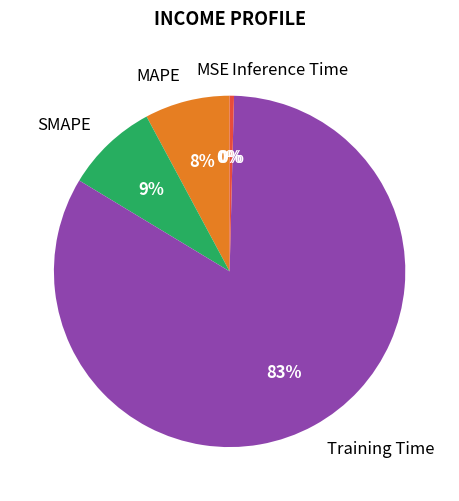

True or false: MAPE accounts for 1% of the total.

False